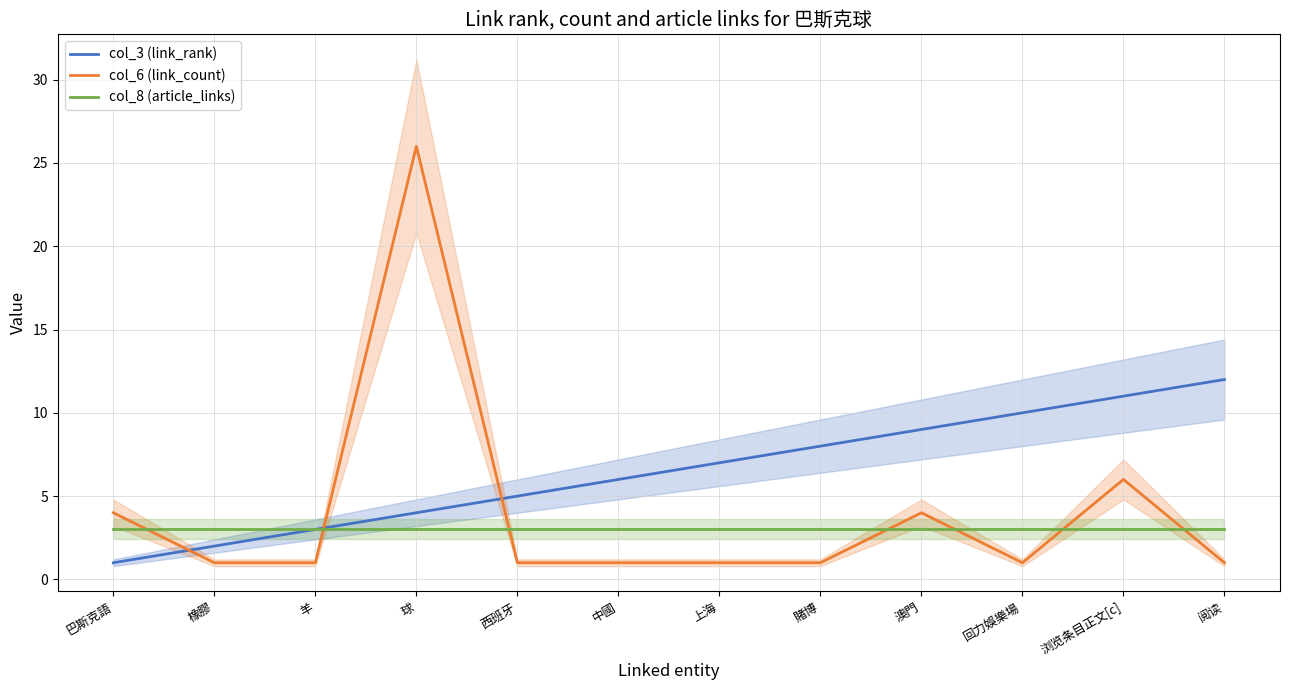

Is it true that col_6 (link_count) equals 1 at 橡膠?

True